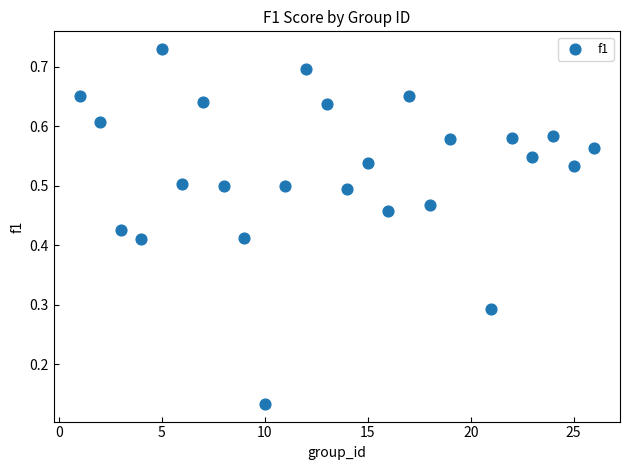

What is the range of X values (max minus min)?

25.0